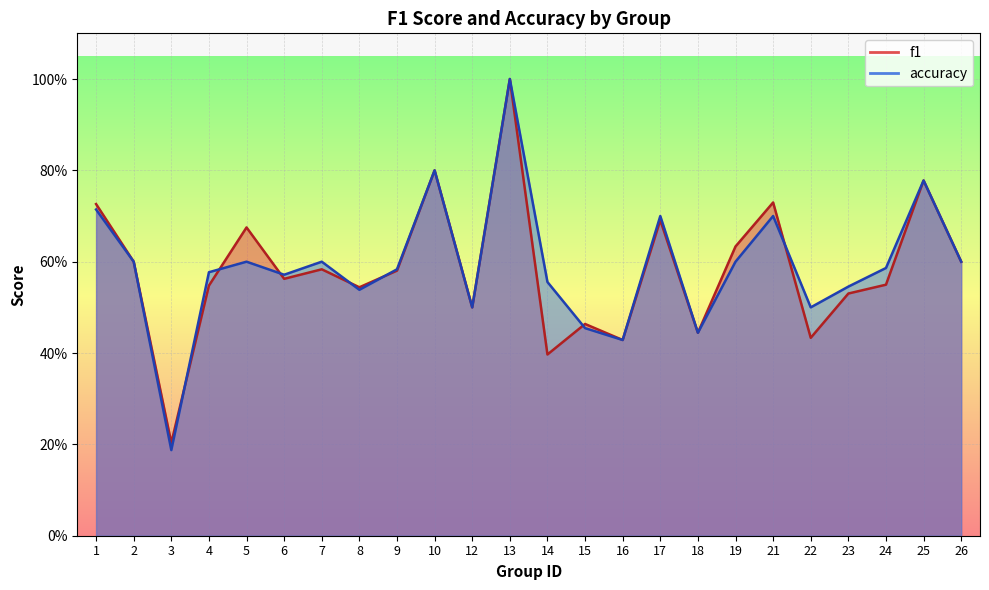

Read the accuracy value at 5.

0.6